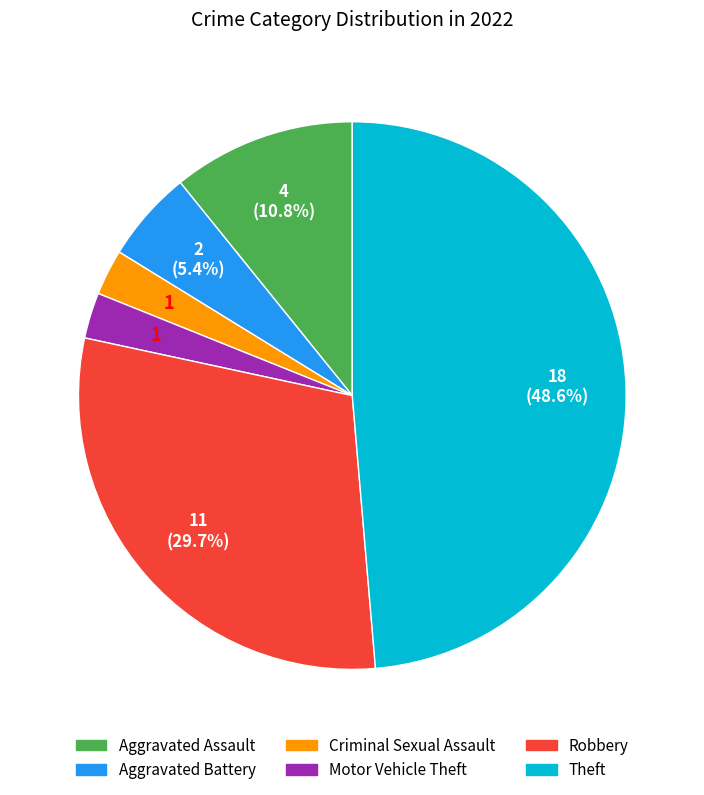

Is Motor Vehicle Theft the majority of the pie?

No